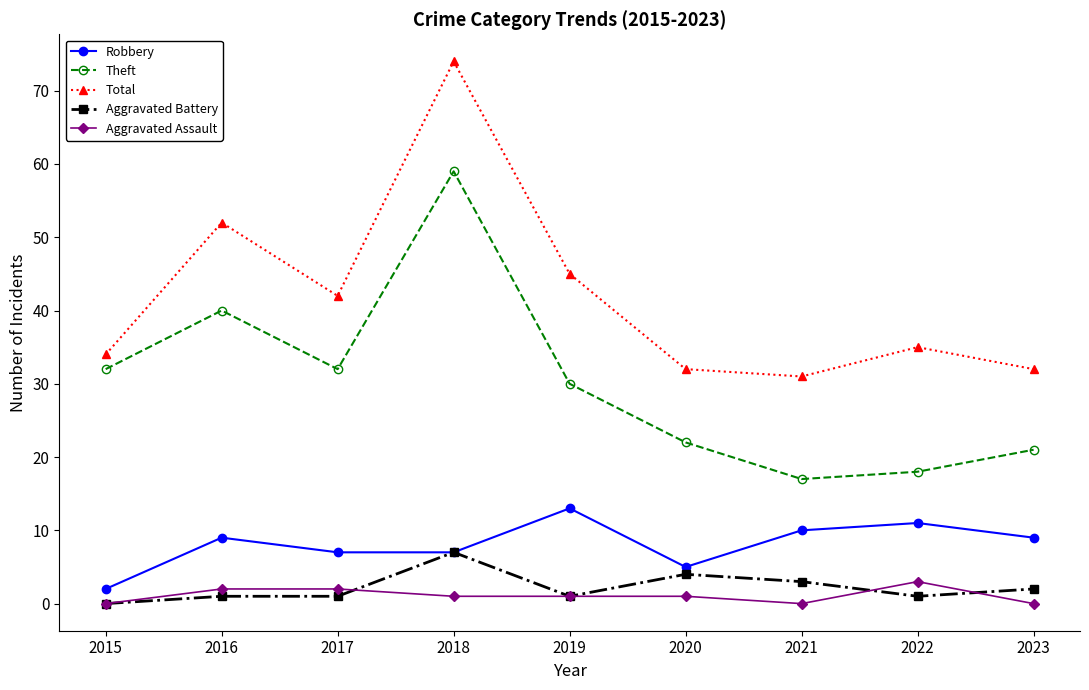

List the series in order of their peak value, lowest first.

Aggravated Assault, Aggravated Battery, Robbery, Theft, Total